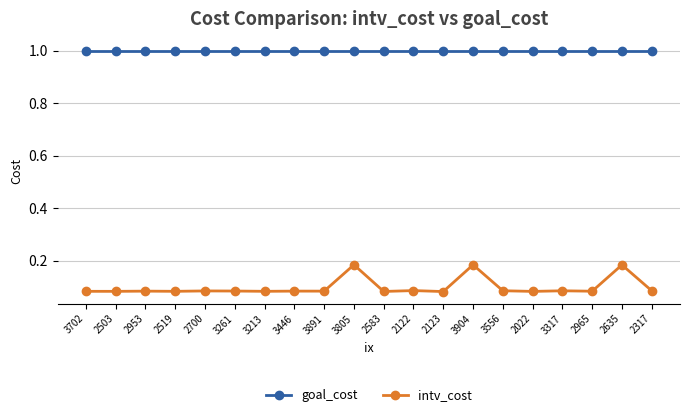

What is the spread (max minus min) of values at 2122?

0.9